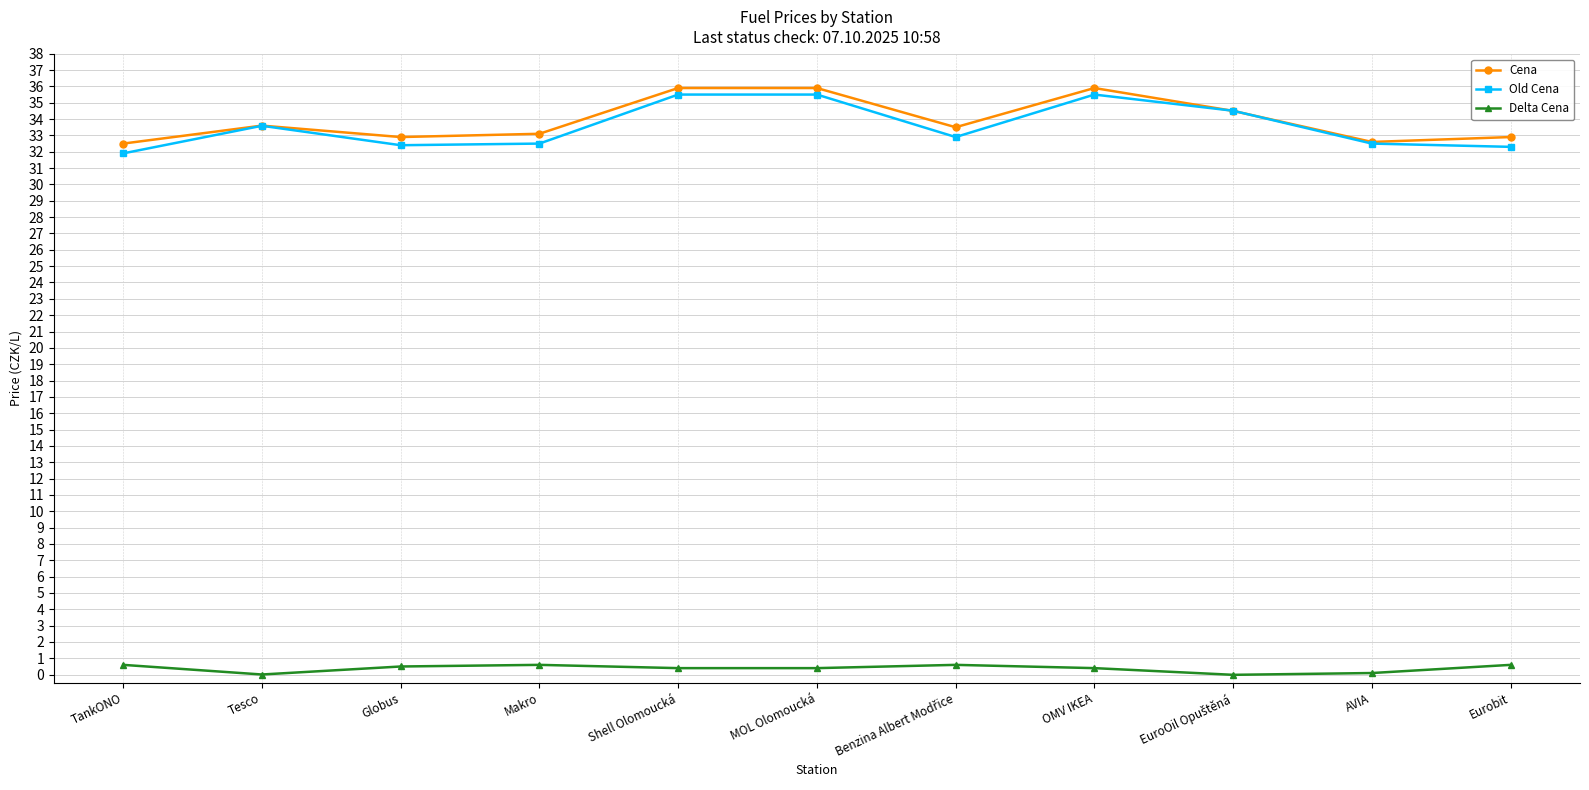

What is the greatest value displayed?

35.9